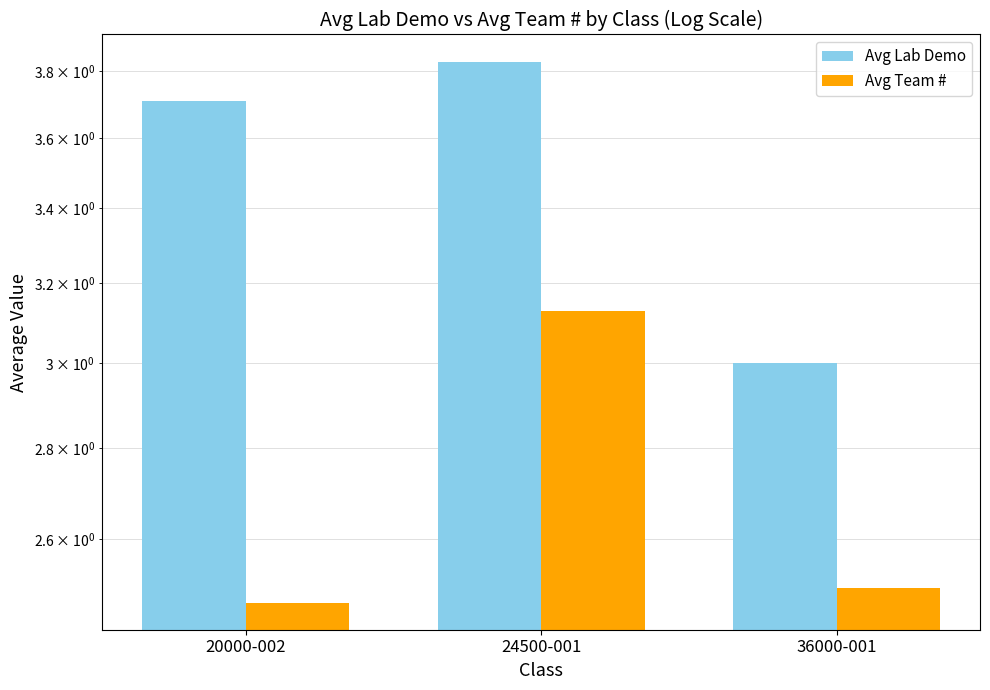

What is the label of the 2nd bar from the left?

24500-001